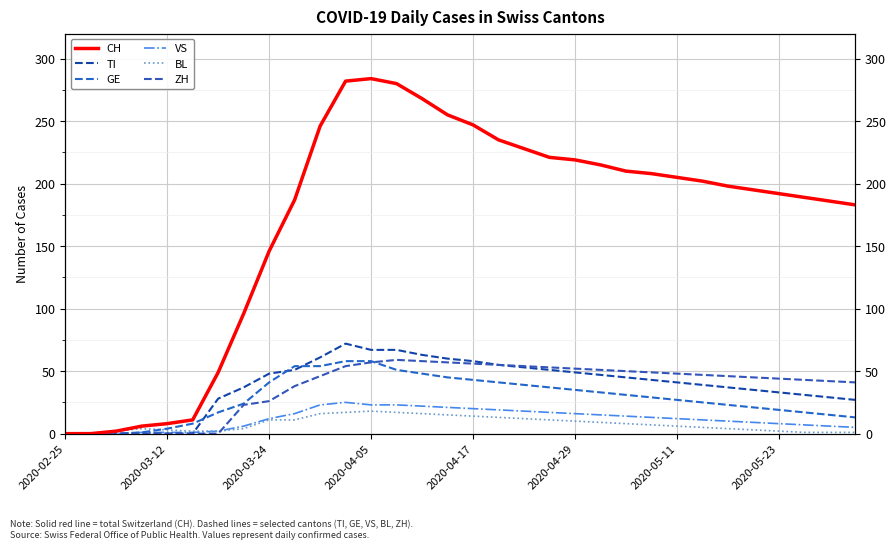

How many data points does each series have?

32